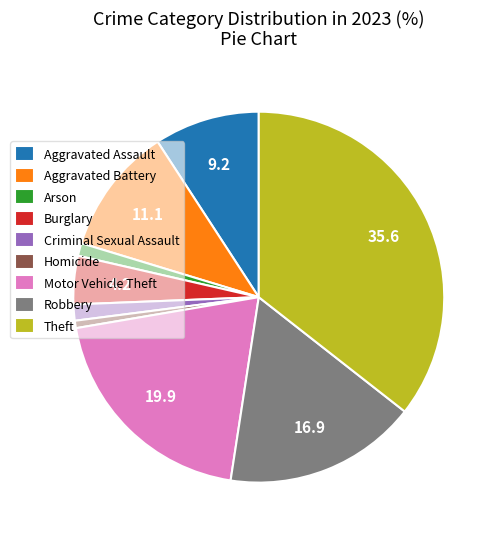

Approximately how many times larger is the value at Aggravated Assault compared to Criminal Sexual Assault?

6.5